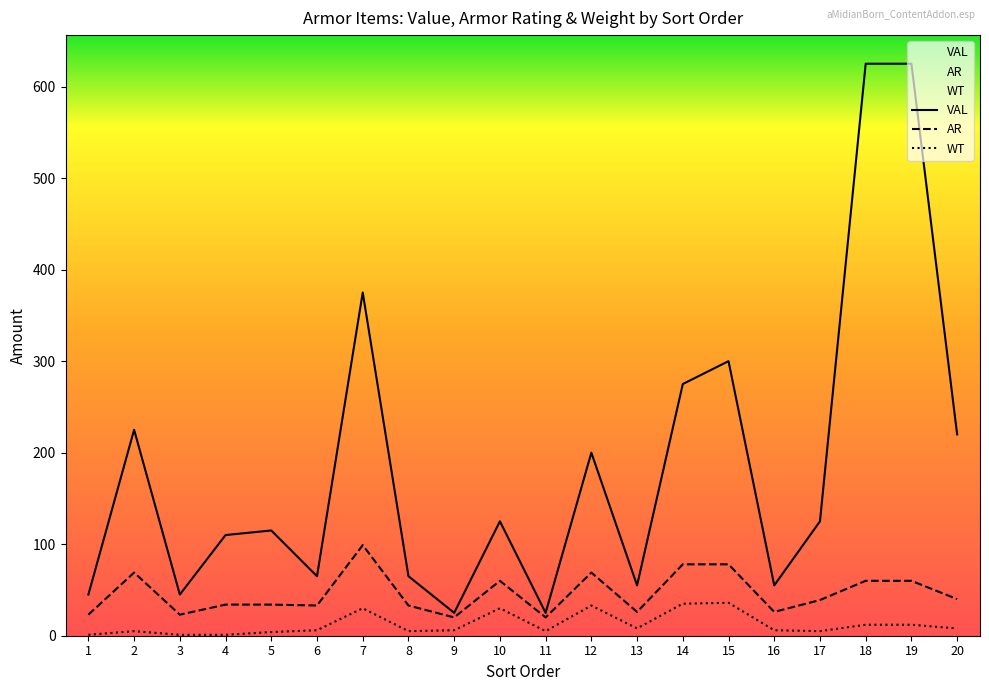

At 14, list the series in order from largest to smallest.

VAL, AR, WT